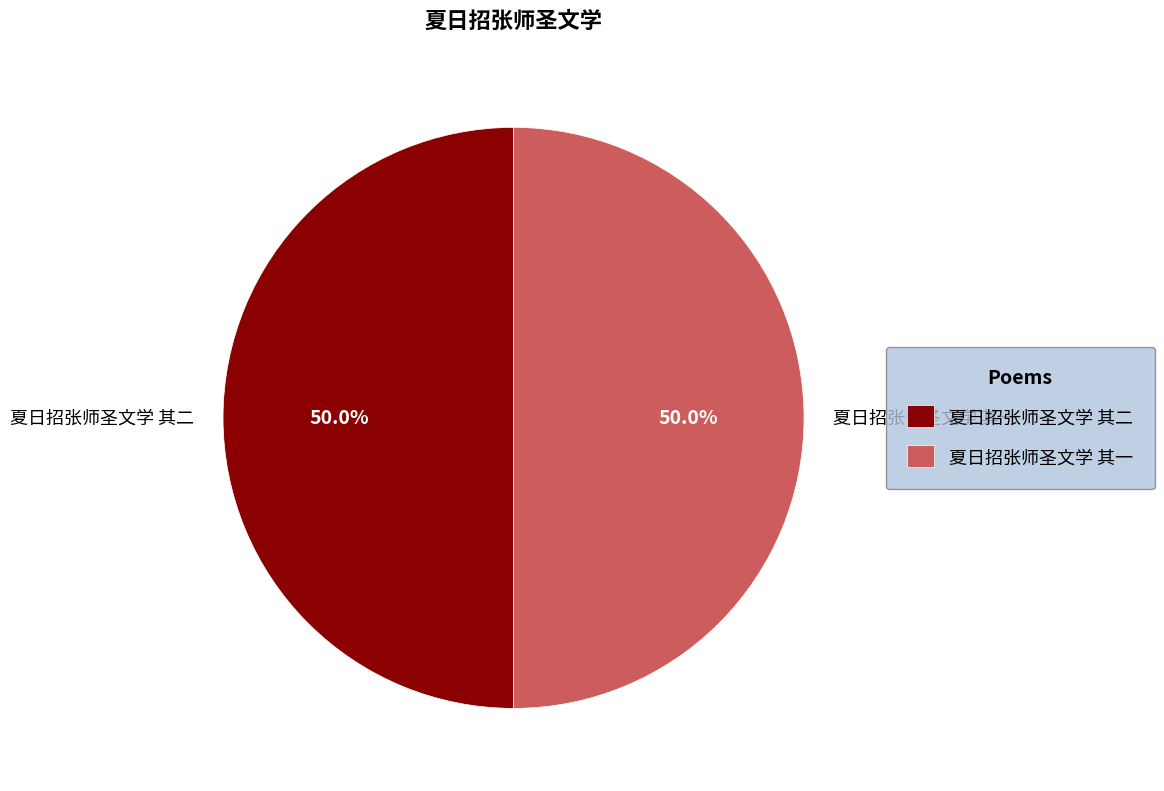

Approximately how many times larger is the value at 夏日招张师圣文学 其二 compared to 夏日招张师圣文学 其一?

1.0